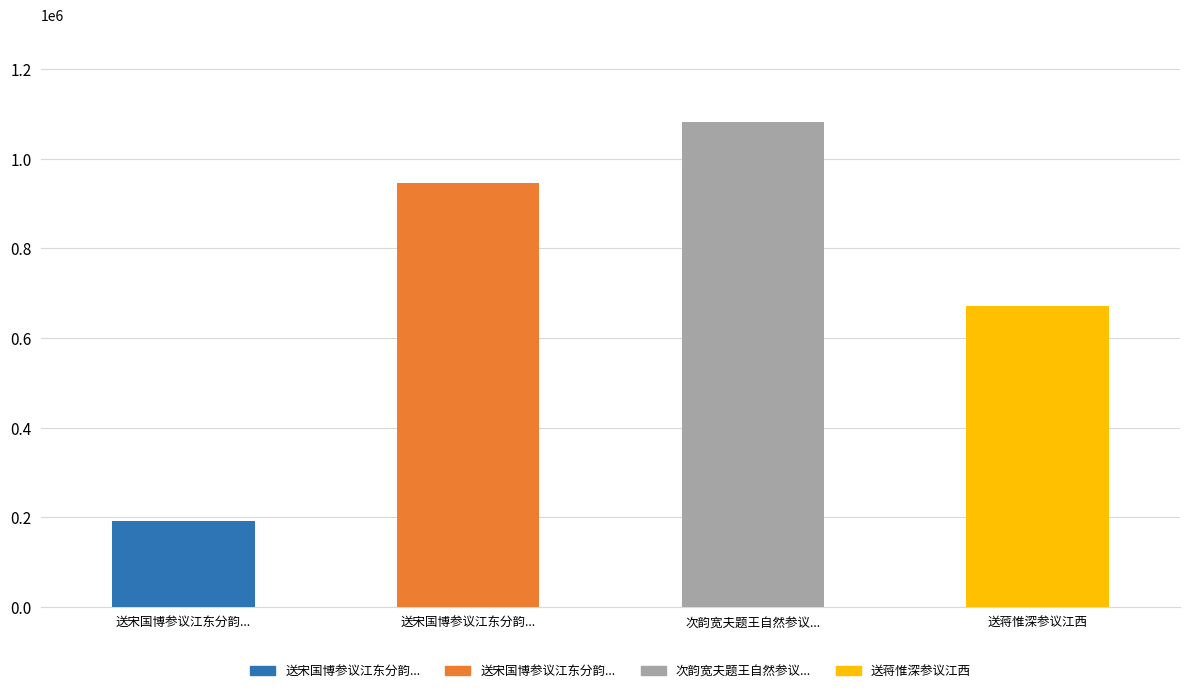

Is it true that the value at 送宋国博参议江东分韵... is 191616?

True